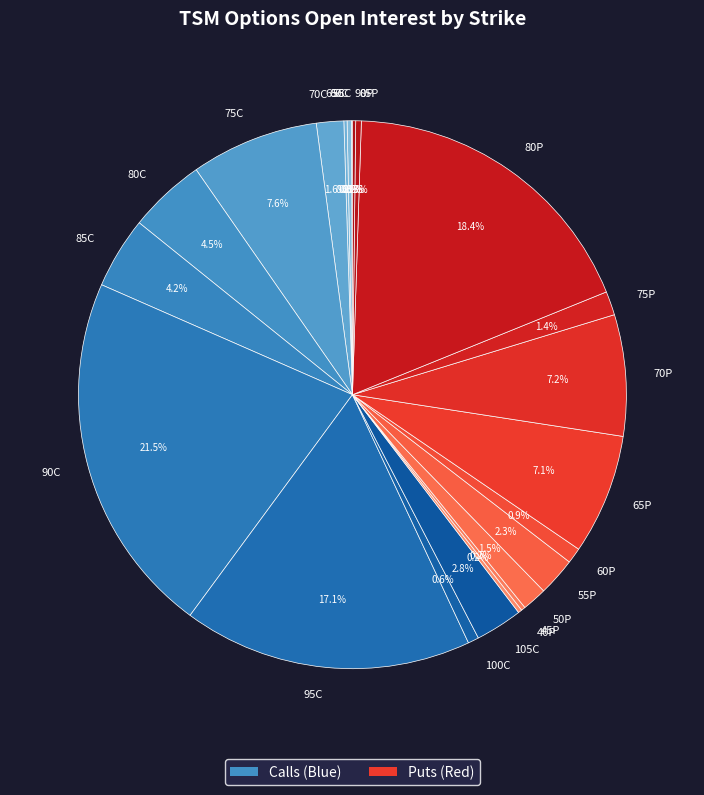

What is the largest slice in the pie chart?

90C